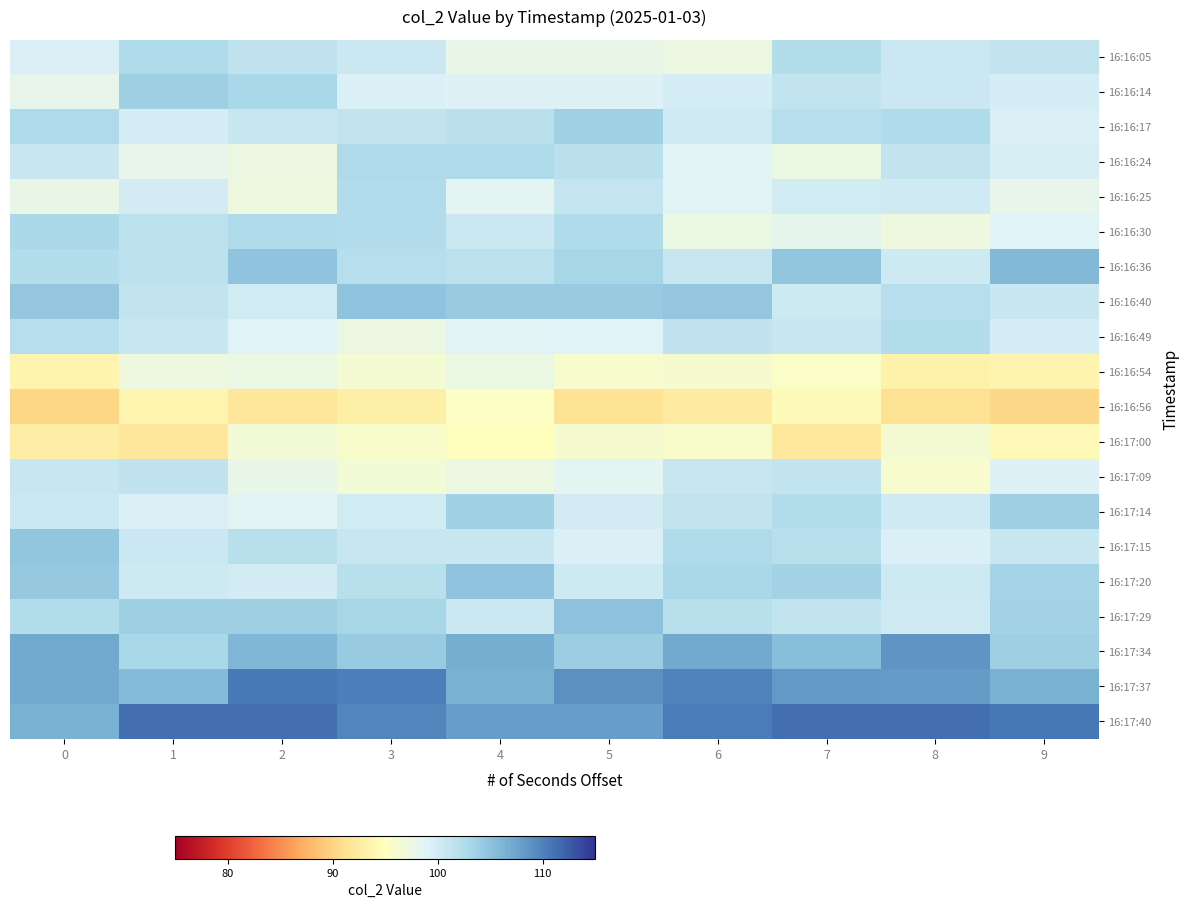

Count the number of data series in this chart.

20